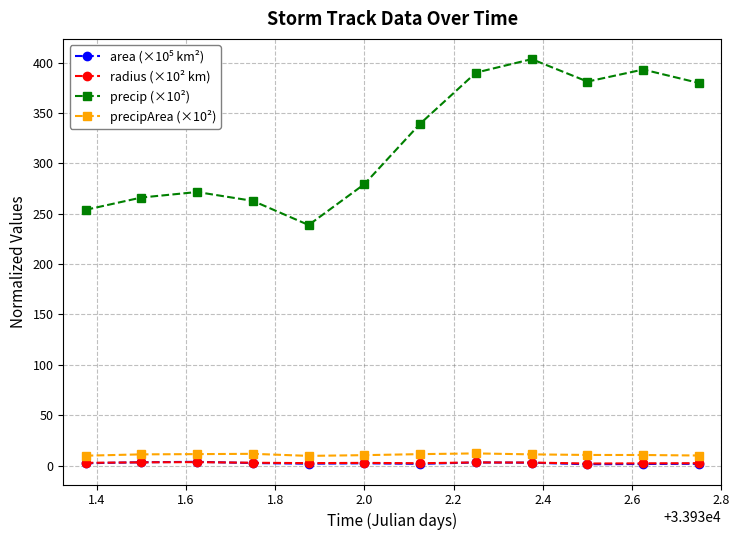

Which series has the widest spread of values?

precip (×10²)